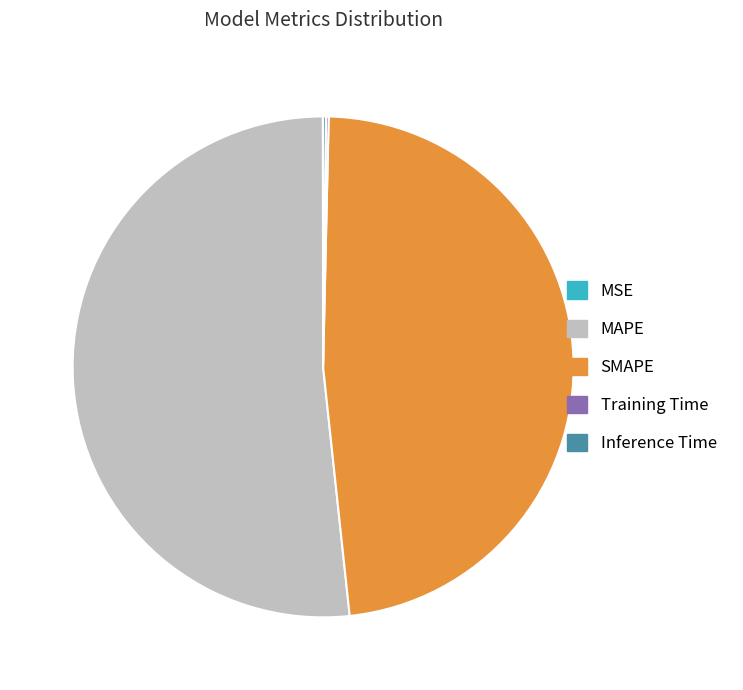

The SMAPE slice represents 35% of the pie. True or false?

False